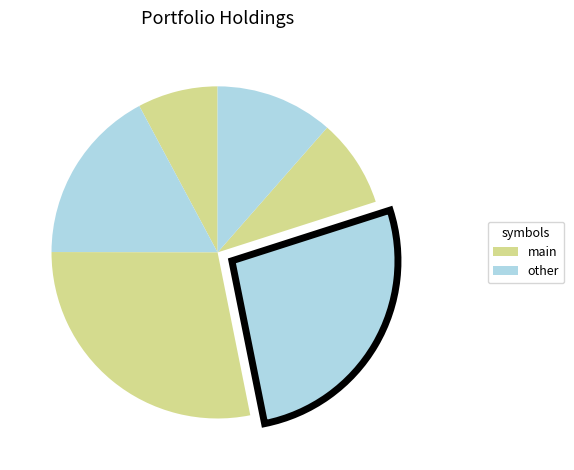

How many segments does this pie chart have?

6